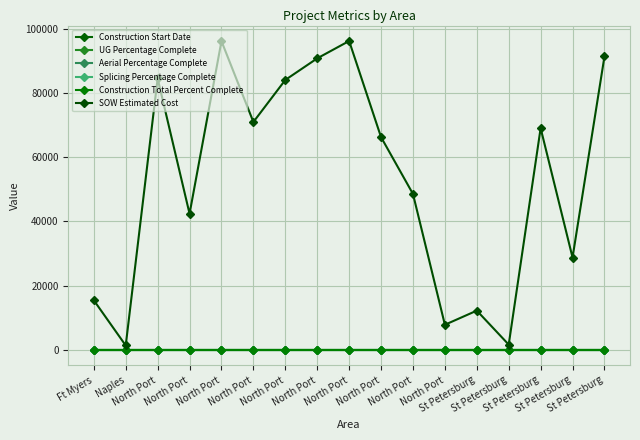

Is this an area chart (filled region under the line)?

No